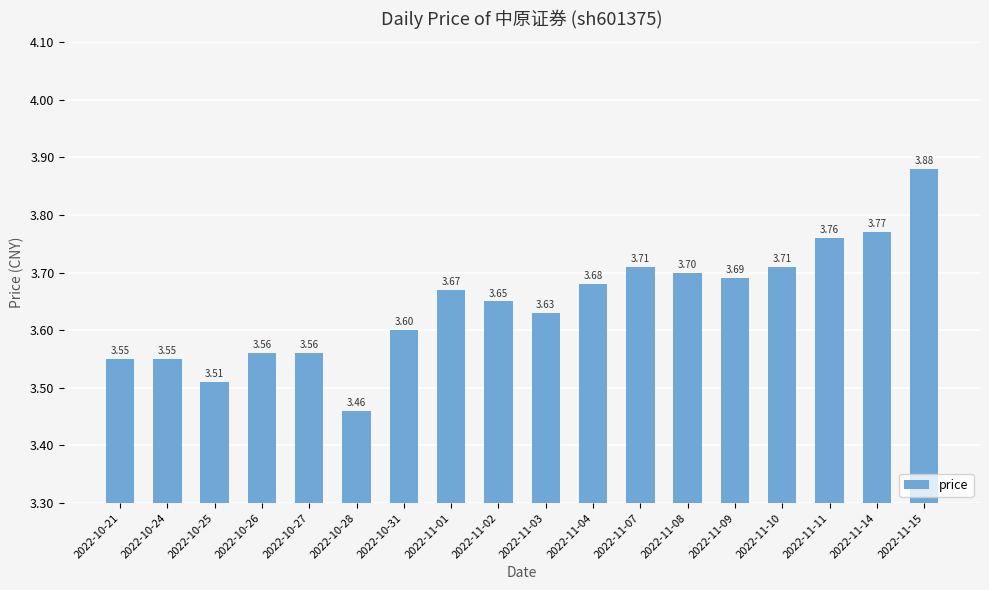

What is the sum of all values?

65.6